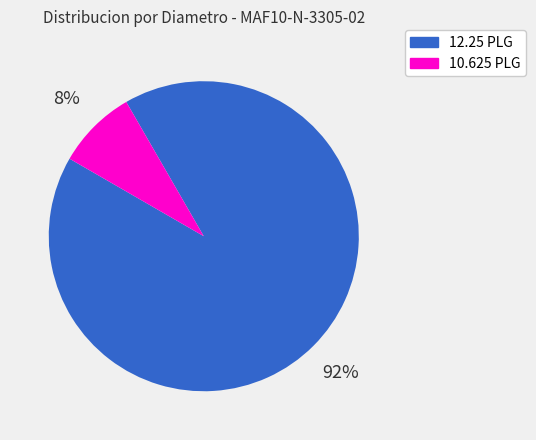

To the nearest percent, what is the average slice percentage?

50%